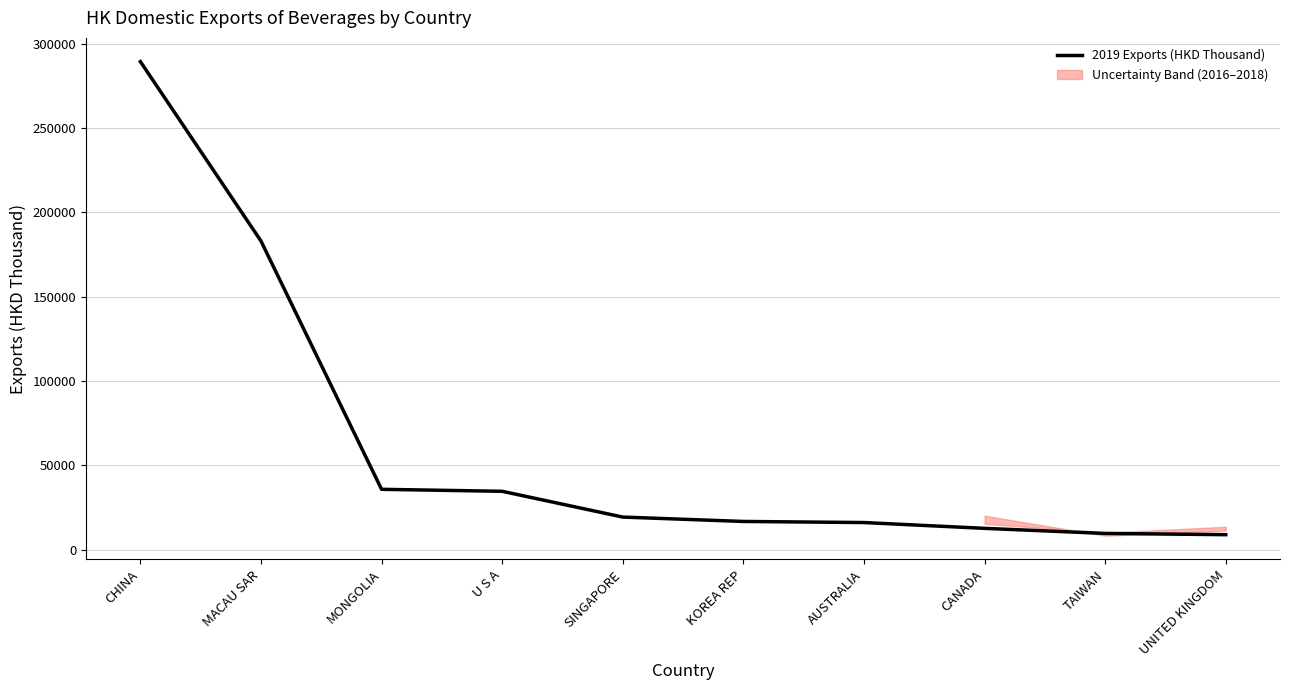

How many values are below 19274?

5